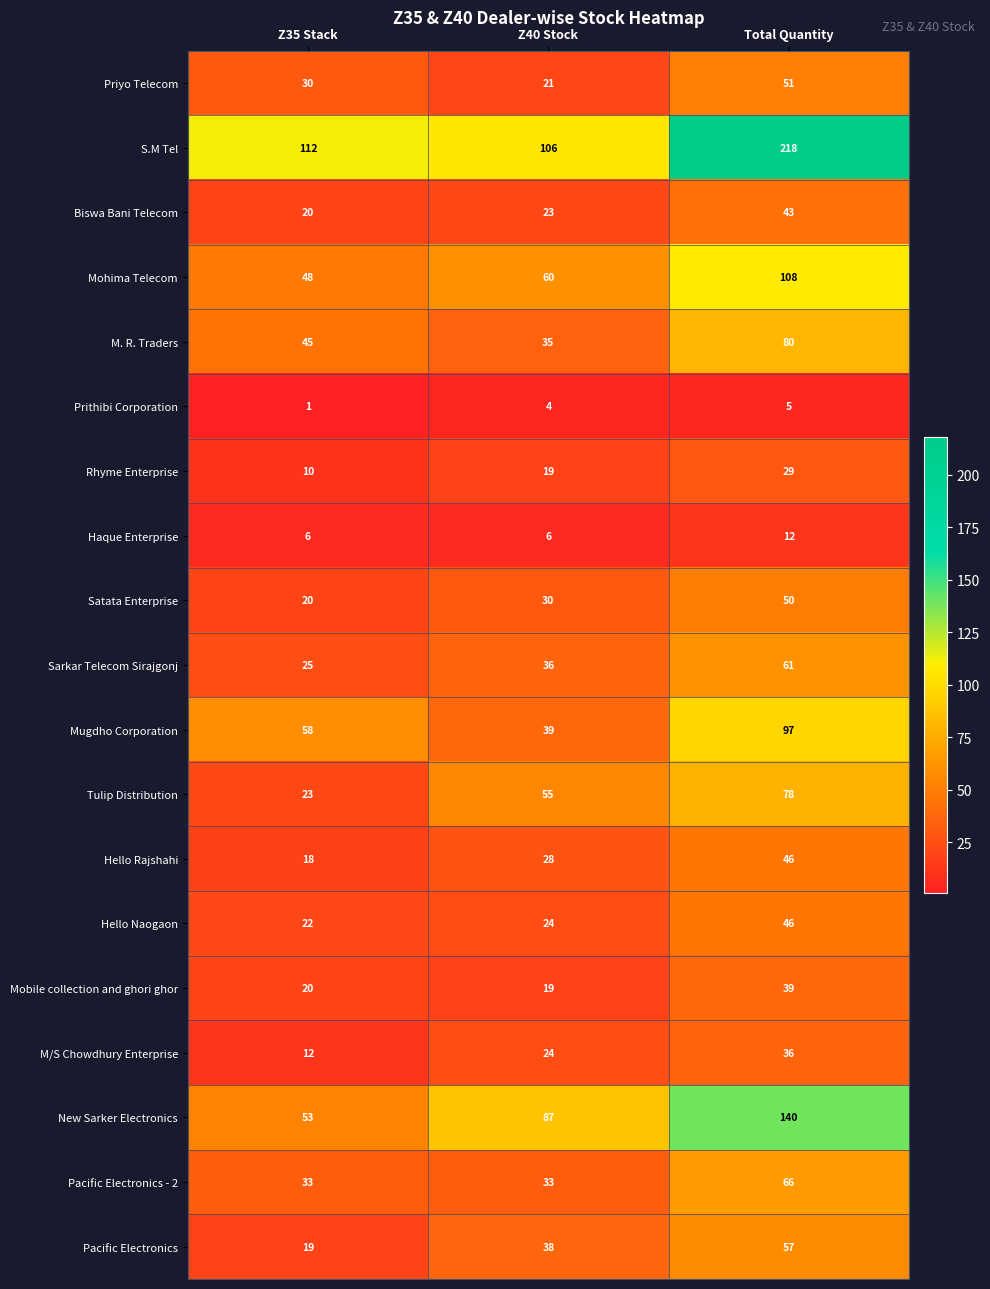

Rank the categories by Mohima Telecom value from highest to lowest.

Total Quantity, Z40 Stock, Z35 Stack